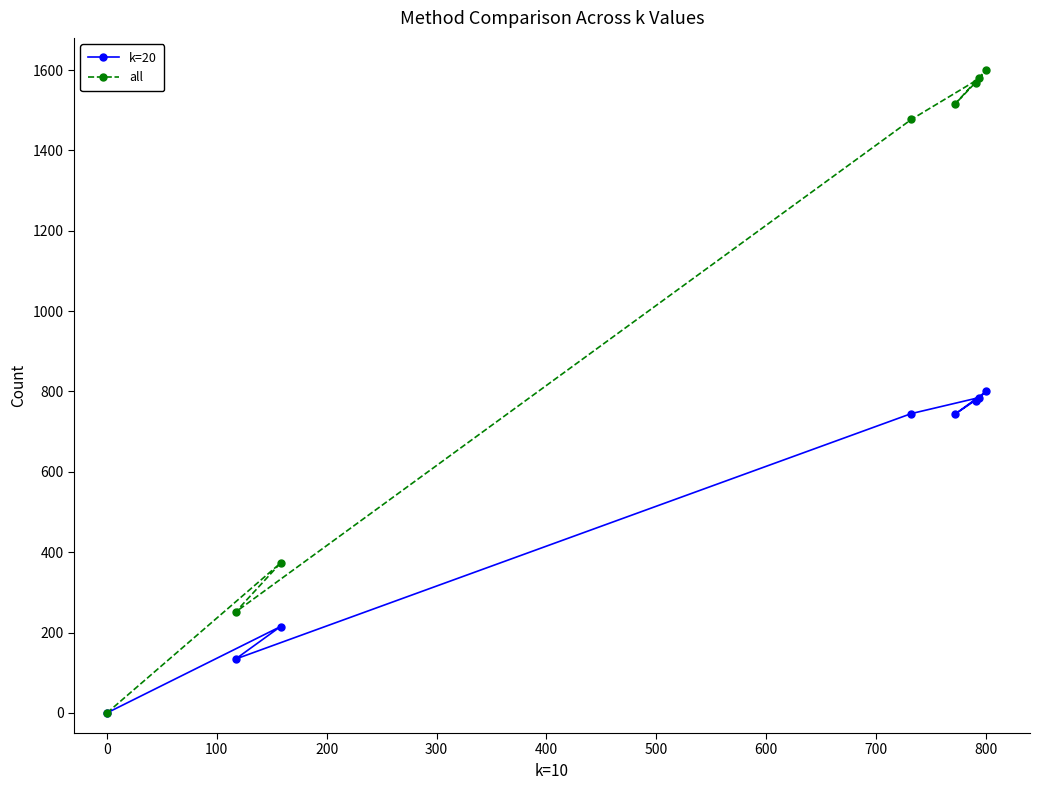

What is the sum of all all values?

8364